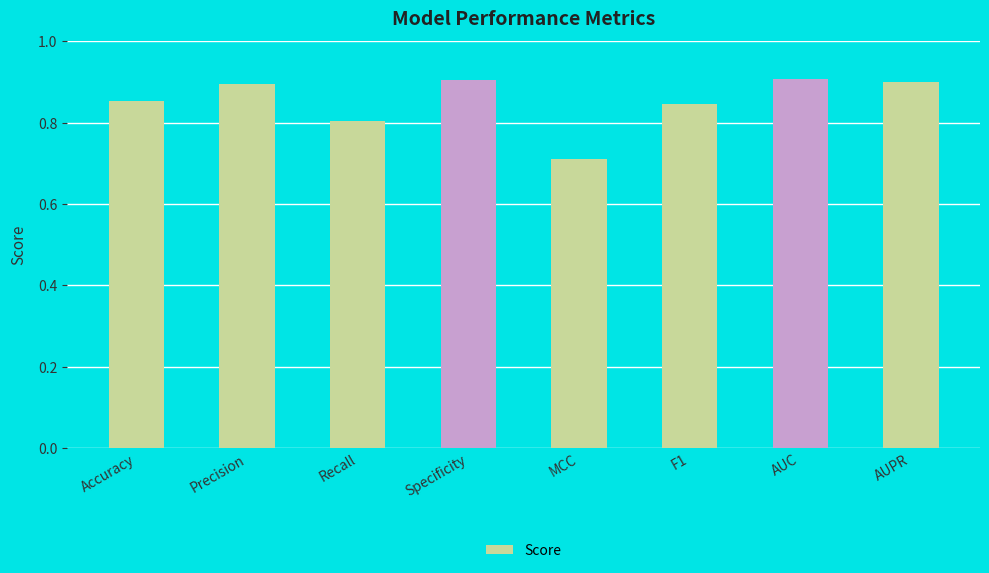

What is the label of the 7th bar from the right?

Precision